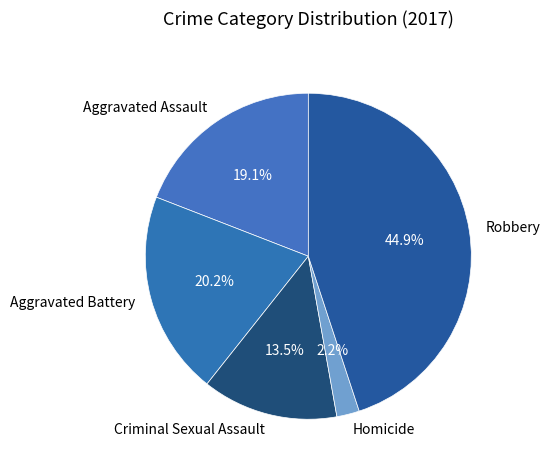

Which category has the smallest portion of the pie?

Homicide